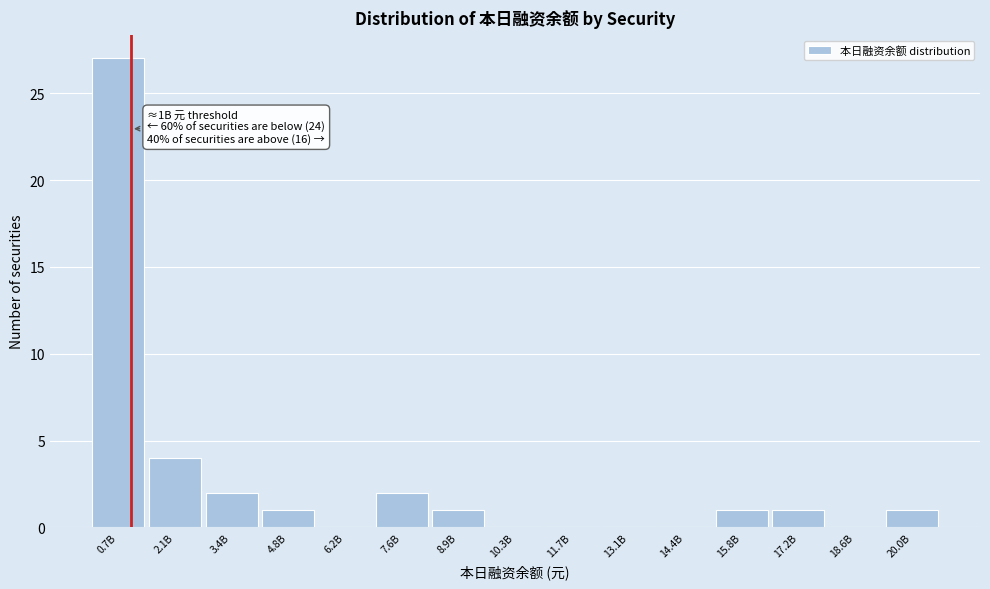

Reading left to right, extract all data points from this chart.

0.7B=27	2.1B=4	3.4B=2	4.8B=1	6.2B=0	7.6B=2	8.9B=1	10.3B=0	11.7B=0	13.1B=0	14.4B=0	15.8B=1	17.2B=1	18.6B=0	20.0B=1